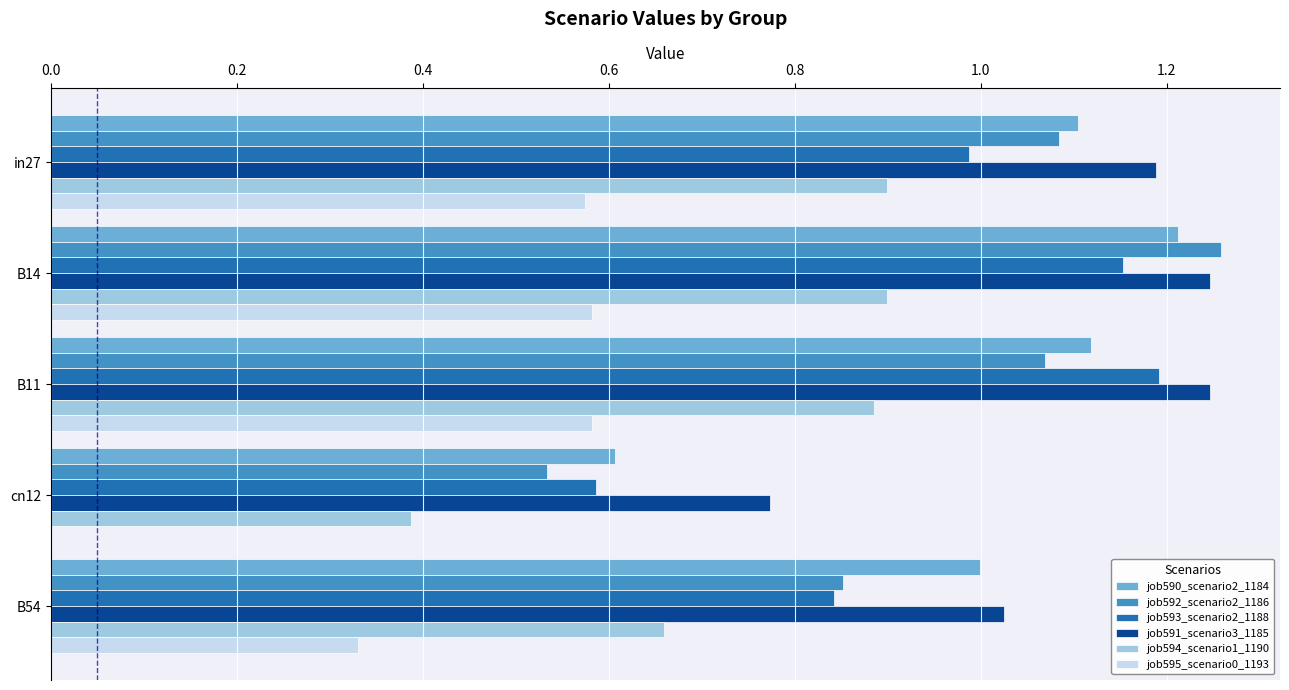

What is the total value across all series at B54?

4.7